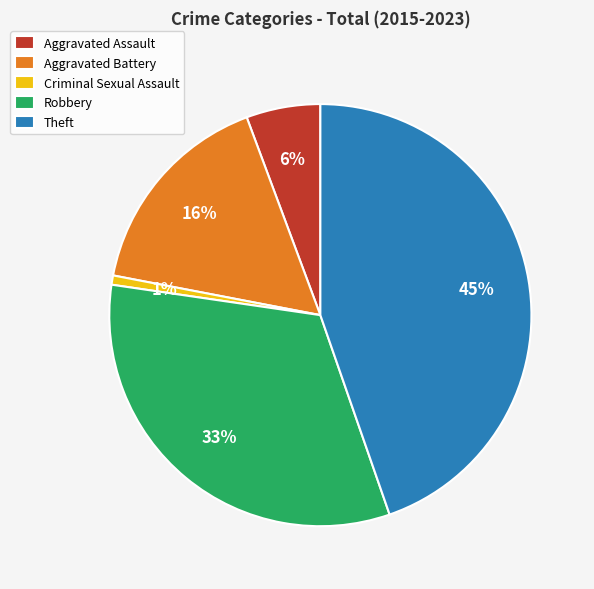

Combined, do Criminal Sexual Assault and Aggravated Battery account for over 50%?

No